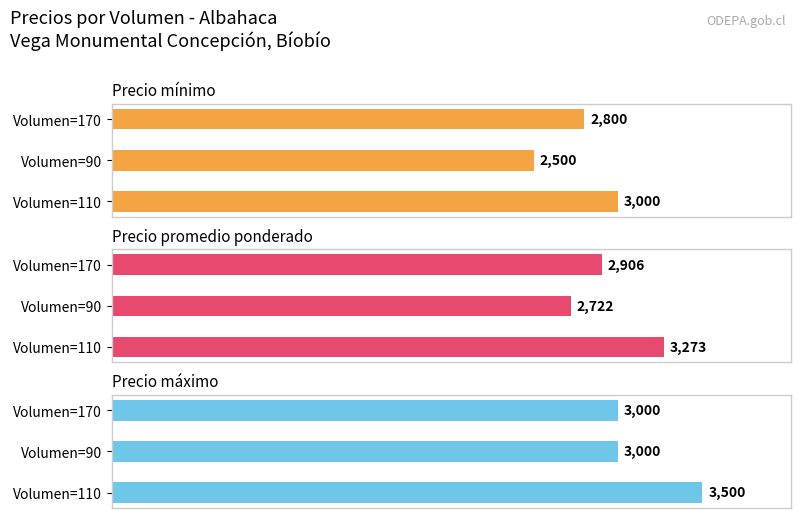

List the series in order of their overall mean, lowest first.

Precio mínimo, Precio promedio ponderado, Precio máximo